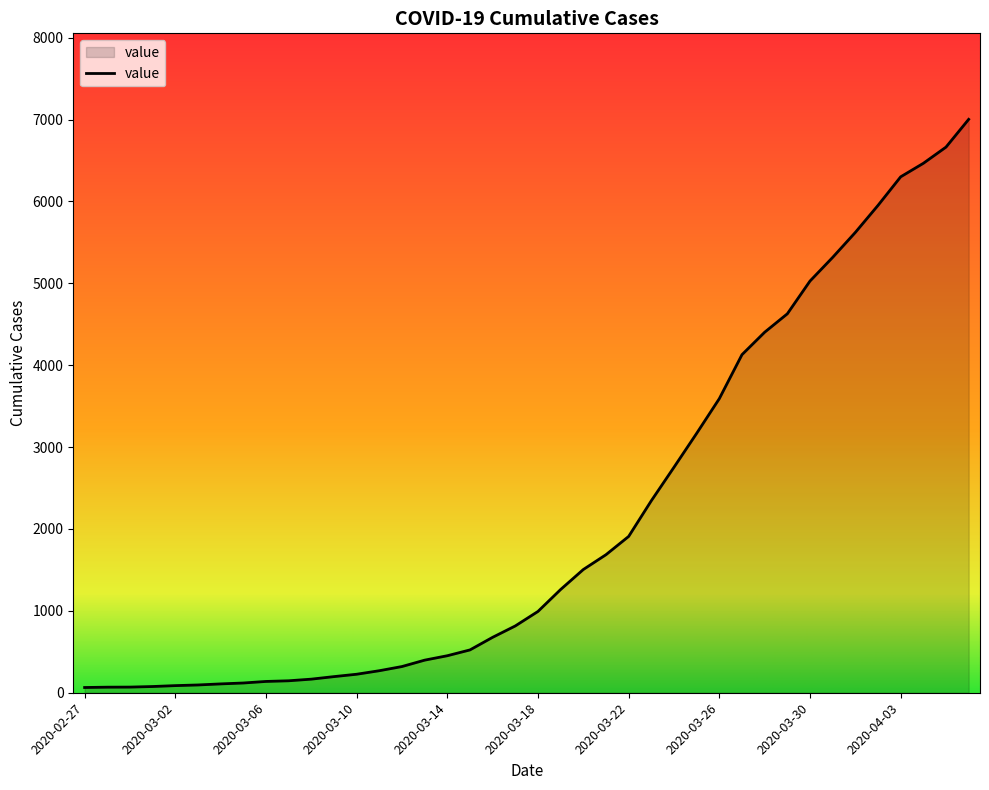

What is the greatest value displayed?

7003